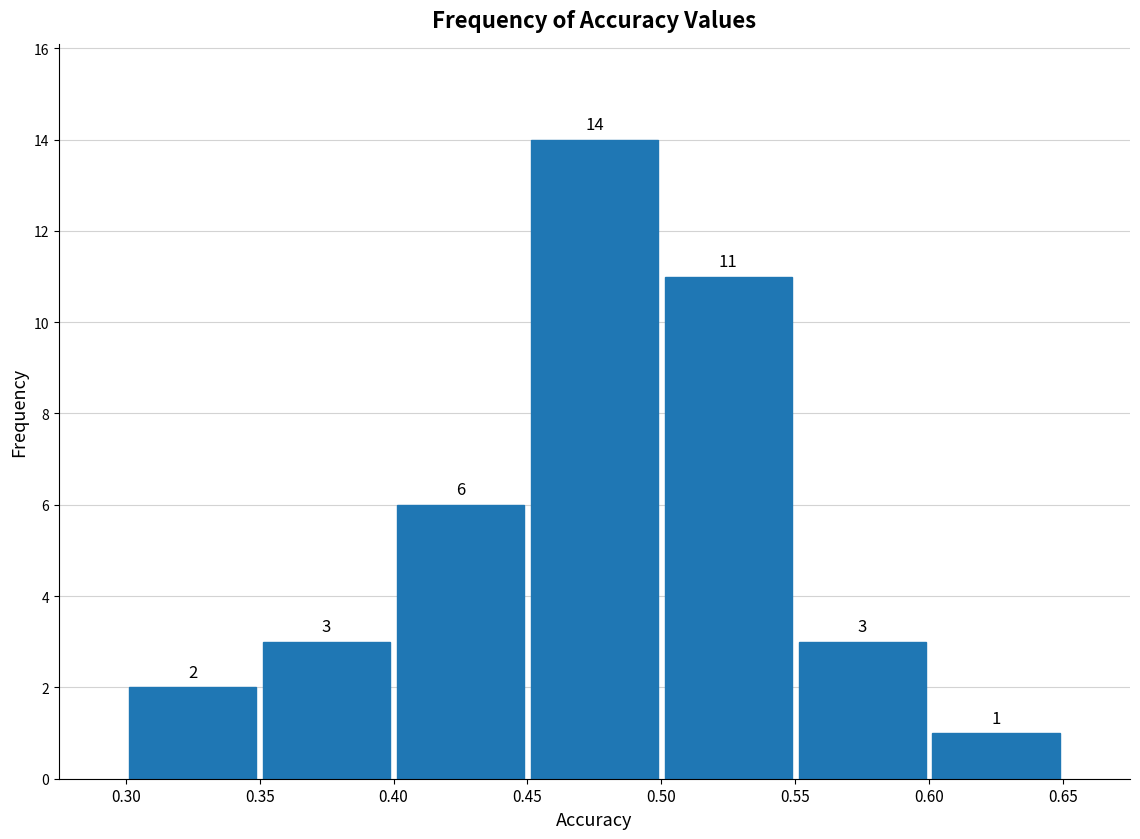

How tall is the bar that spans 0.40 to 0.45 on the x-axis?

6